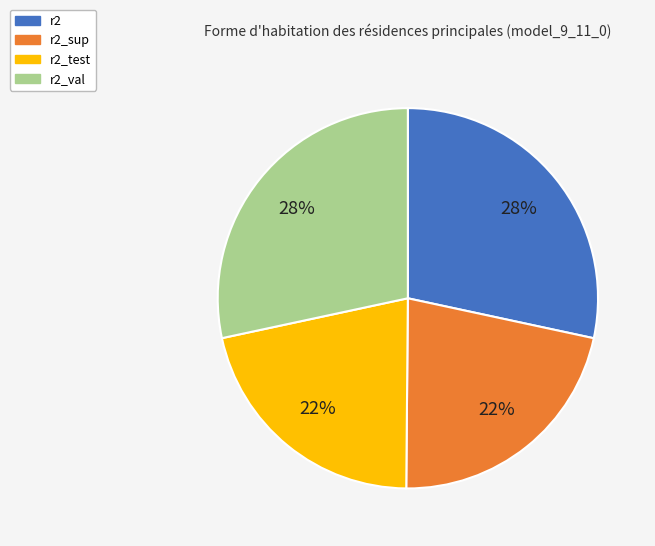

Is the sum of r2_test and r2_sup greater than half?

No